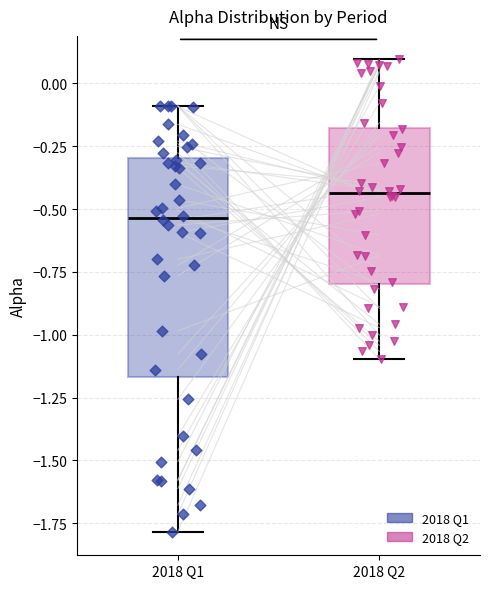

Reading left to right, transcribe this box plot: for each box, give where its median line is, the range the box spans, and where its two whiskers end, as read against the y-axis. The values are not printed on the chart, so give them approximately, as read against the axis.

2018 Q1: median -0.55, box -1.15 to -0.30, whiskers -1.80 to -0.10
2018 Q2: median -0.45, box -0.80 to -0.20, whiskers -1.10 to 0.10